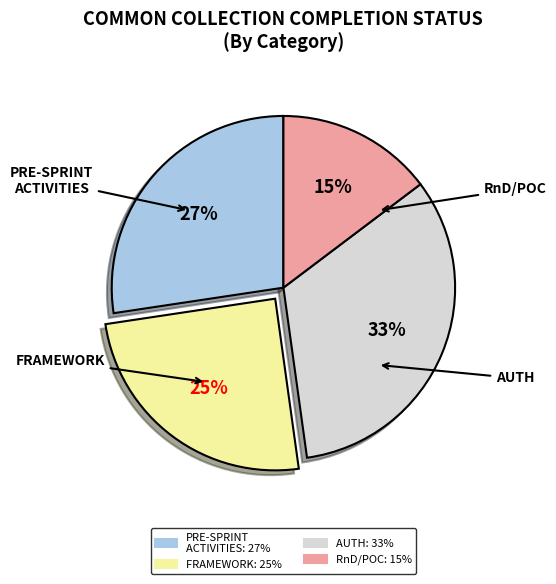

Is there a majority slice in this chart?

No